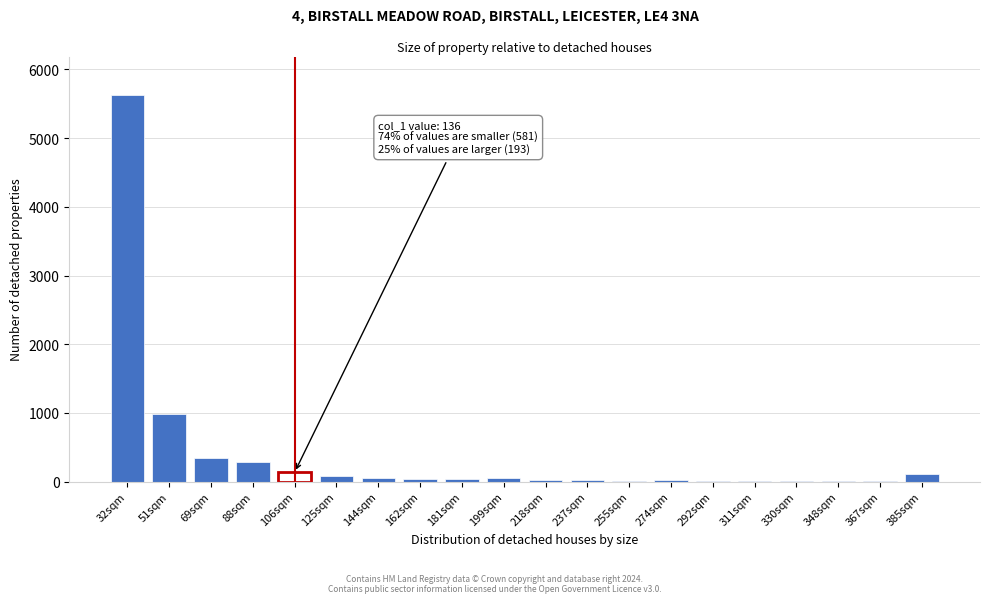

What is the sum of all values?

7864